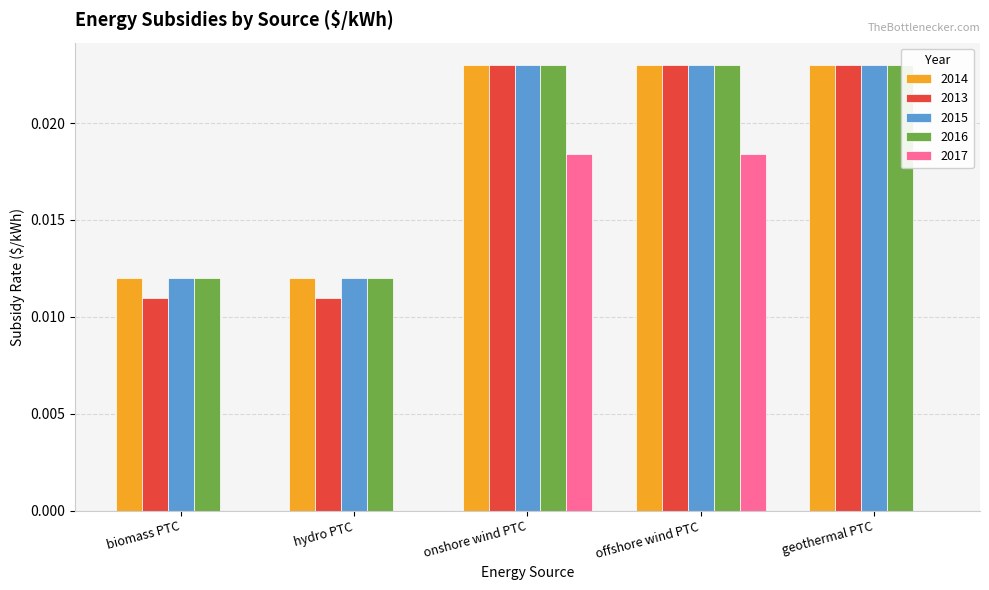

Which series changed the most between offshore wind PTC and geothermal PTC?

2017